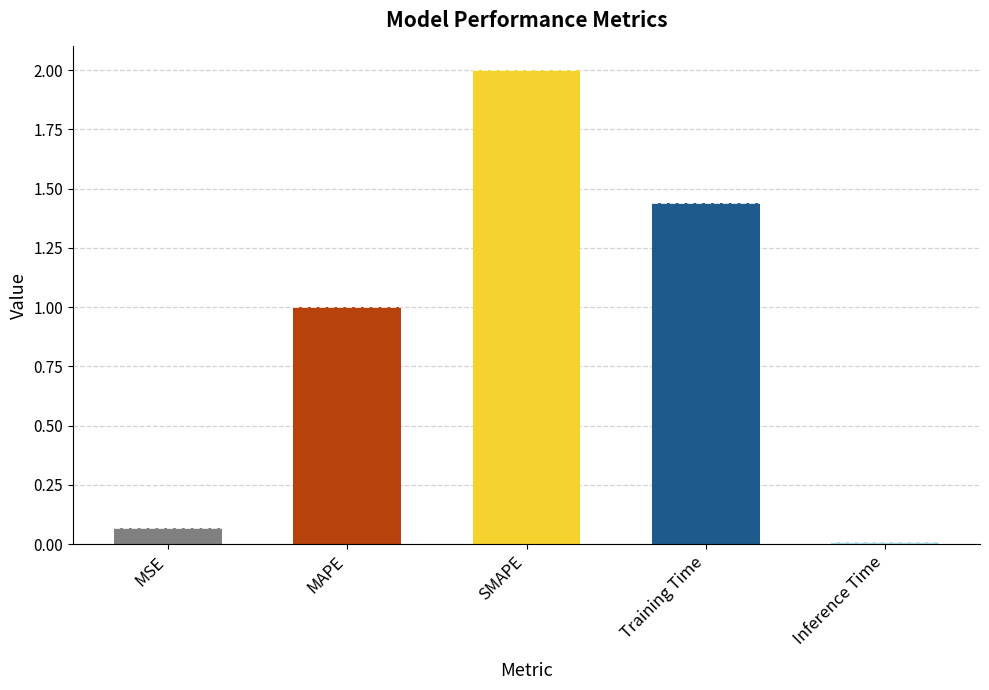

Where does the data first go above 1?

MAPE